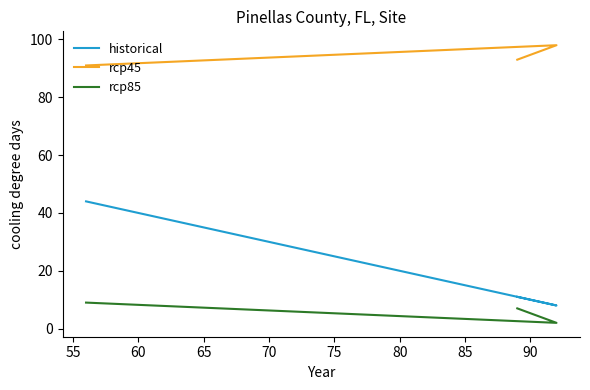

How many rcp45 values are between 91 and 98?

3